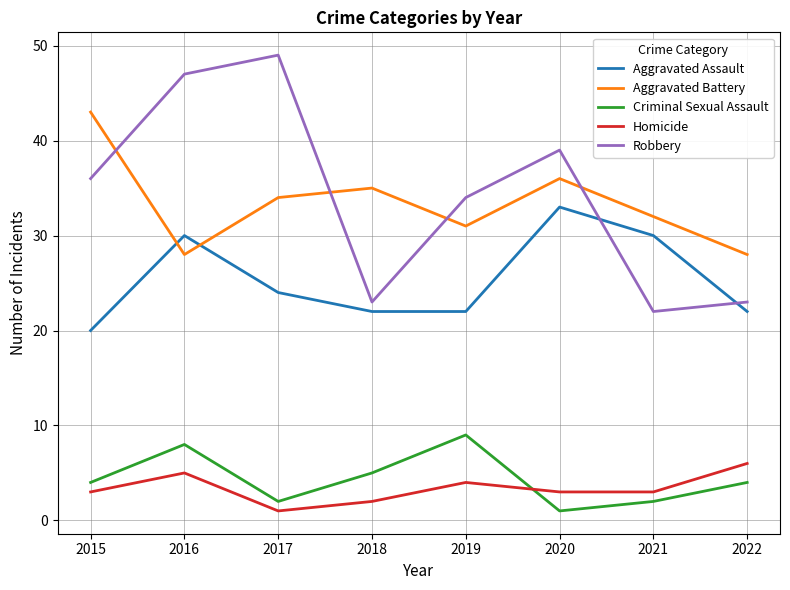

Which series changed the most between 2020 and 2022?

Robbery